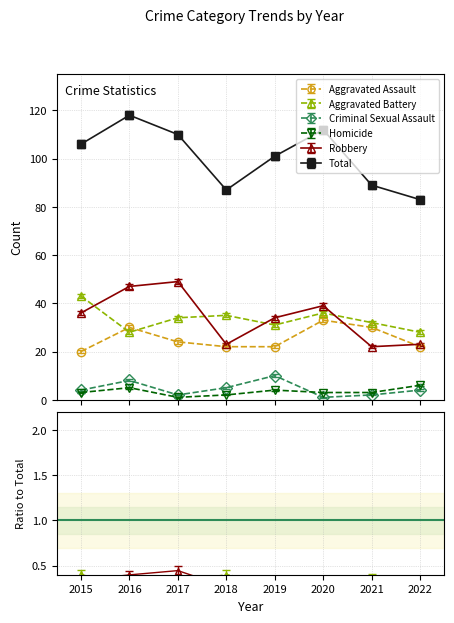

Reading left to right, transcribe all the data shown in this chart.

Aggravated Assault: 2015=20	2016=30	2017=24	2018=22	2019=22	2020=33	2021=30	2022=22
Aggravated Battery: 2015=43	2016=28	2017=34	2018=35	2019=31	2020=36	2021=32	2022=28
Criminal Sexual Assault: 2015=4	2016=8	2017=2	2018=5	2019=10	2020=1	2021=2	2022=4
Homicide: 2015=3	2016=5	2017=1	2018=2	2019=4	2020=3	2021=3	2022=6
Robbery: 2015=36	2016=47	2017=49	2018=23	2019=34	2020=39	2021=22	2022=23
Total: 2015=106	2016=118	2017=110	2018=87	2019=101	2020=112	2021=89	2022=83